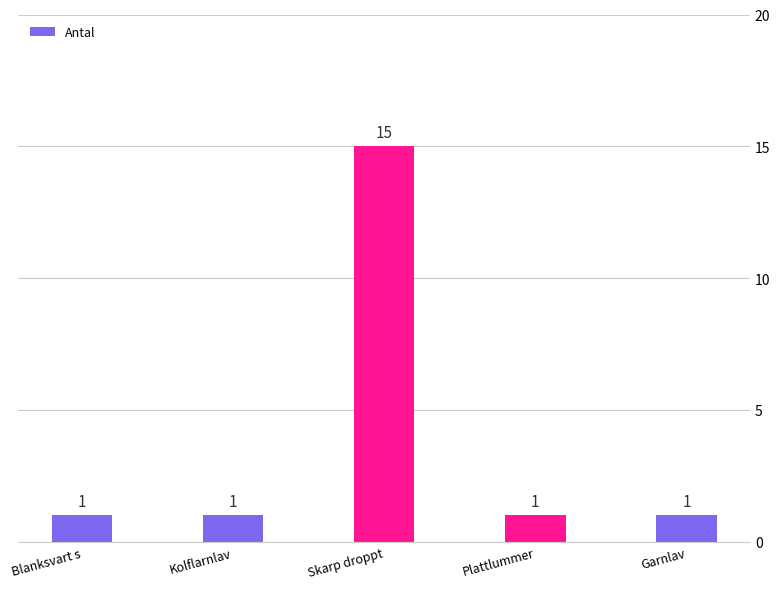

Is it true that the value at Skarp droppt is 21?

False